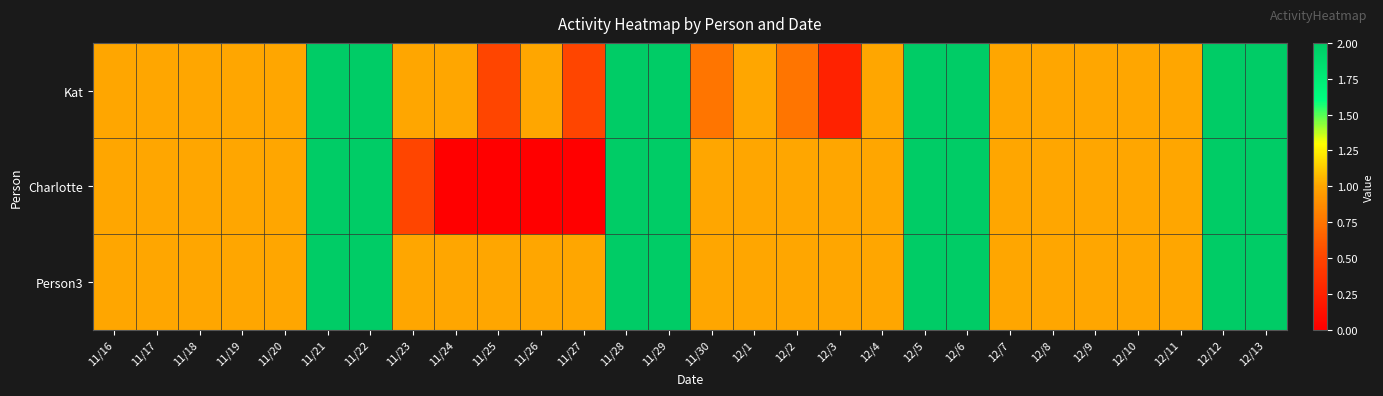

List the series in order of their peak value, highest first.

Kat, Charlotte, Person3